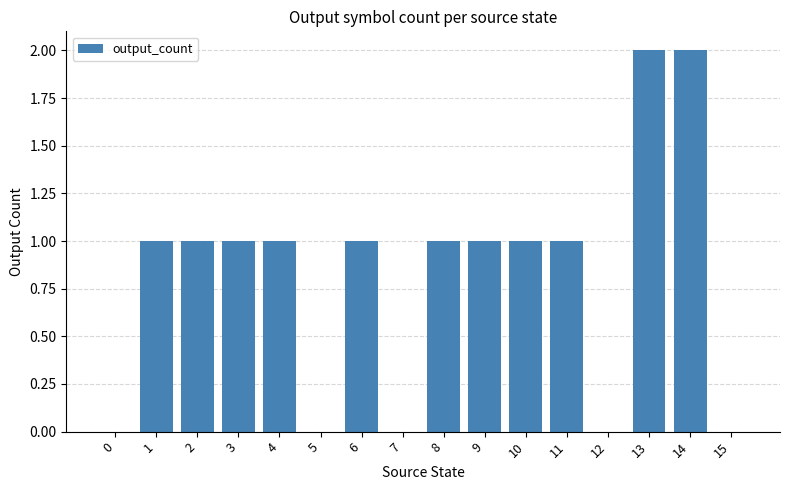

Reading left to right, extract all data points from this chart.

0	1	1	1	1	0	1	0	1	1	1	1	0	2	2	0